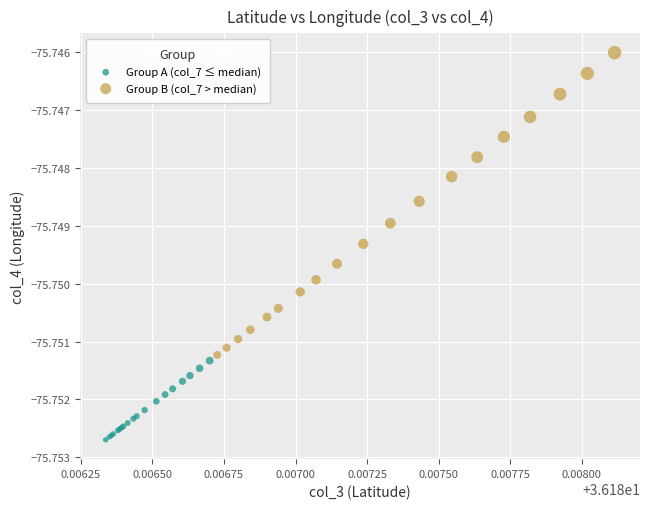

Which series contains the lowest Y value?

Group A (col_7 ≤ median)